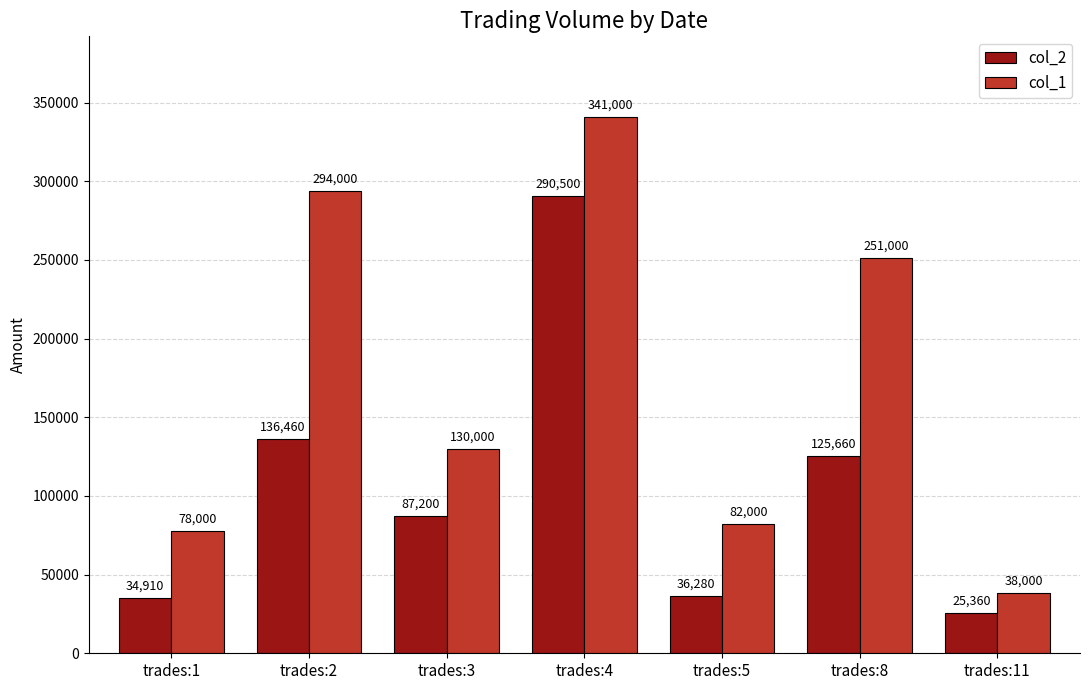

How many bars are there in total?

14